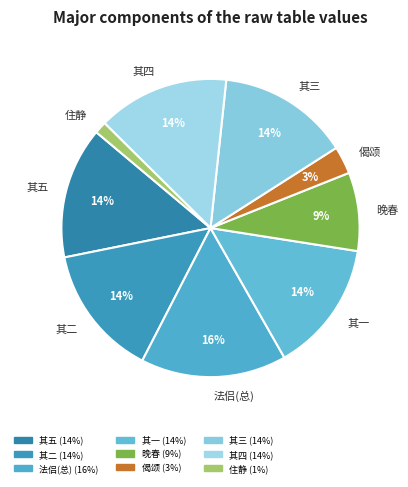

What percentage is the 其一 slice, to the nearest percent?

14%